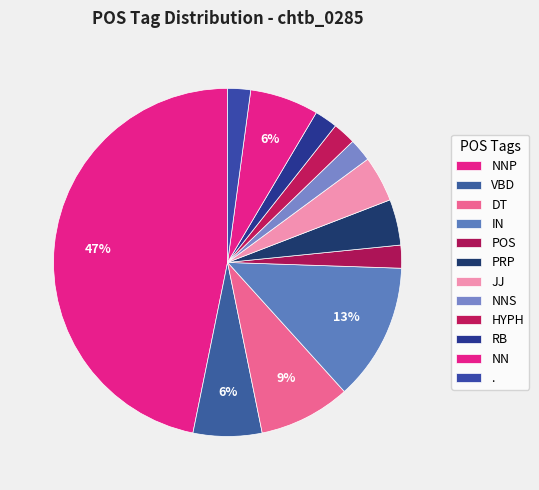

How many segments does this pie chart have?

12